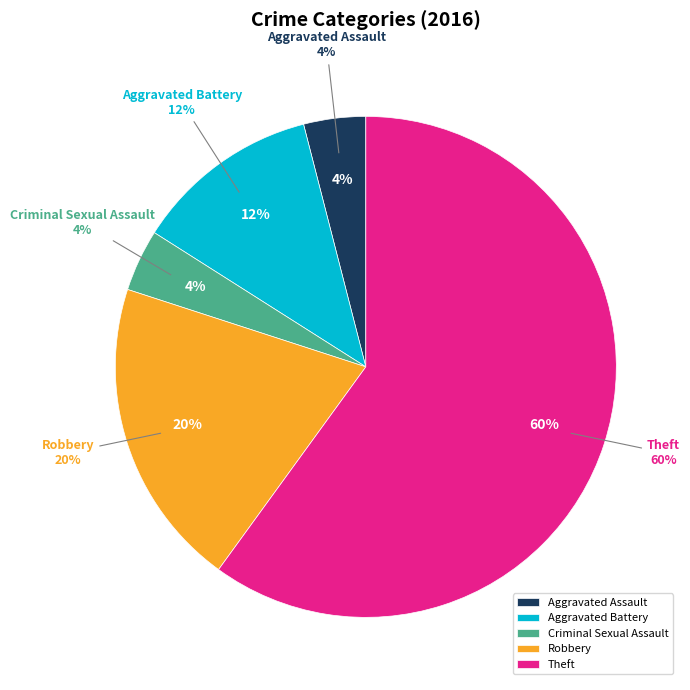

Does any single category account for the majority?

Yes